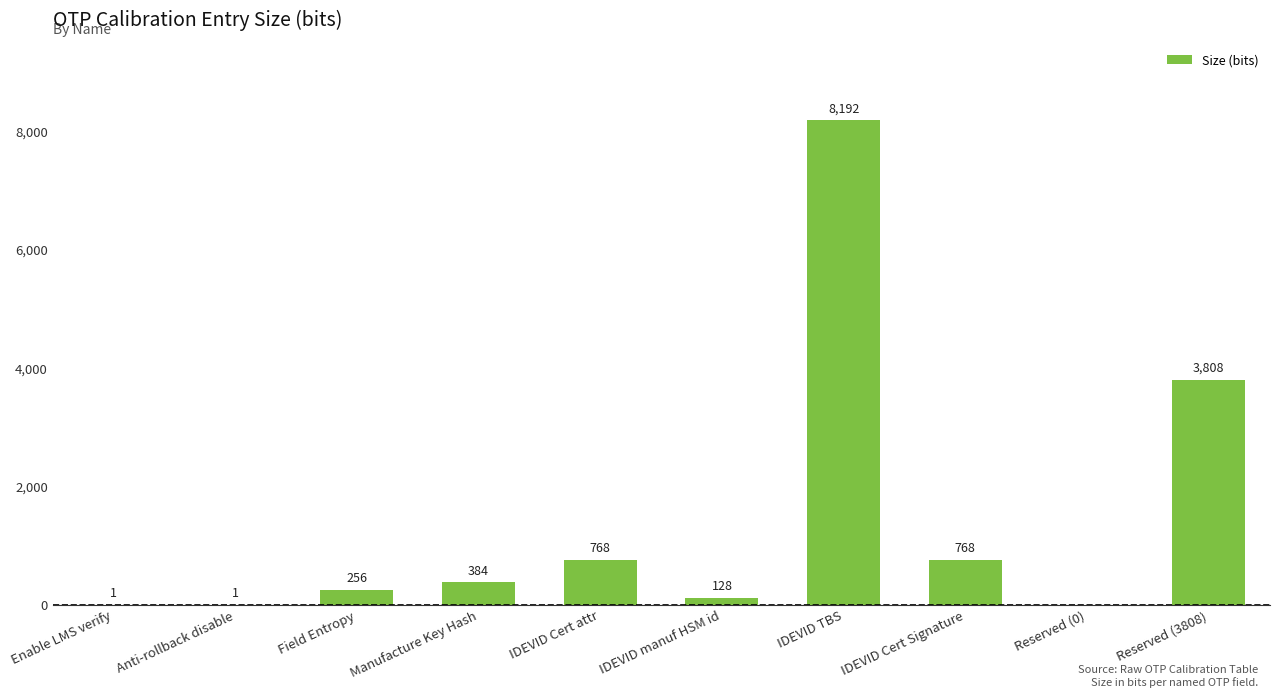

True or false: the data shows 768 at IDEVID Cert attr.

True